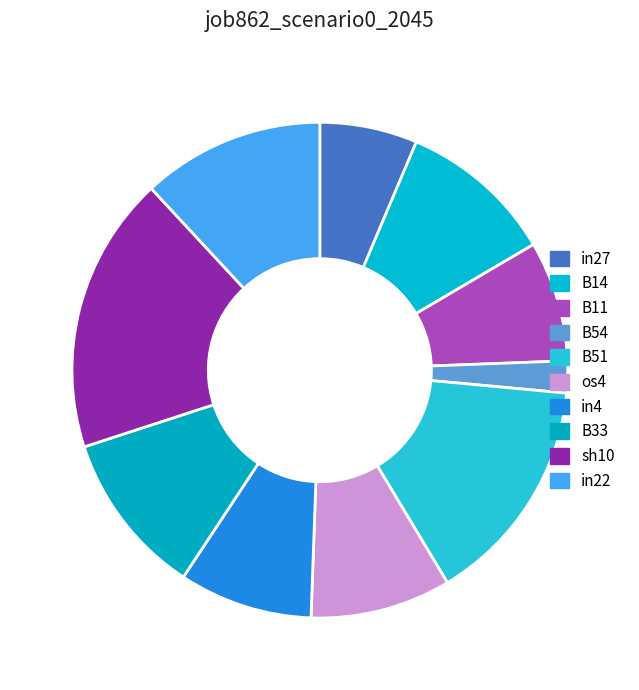

What percentage is the B14 slice, to the nearest percent?

10%